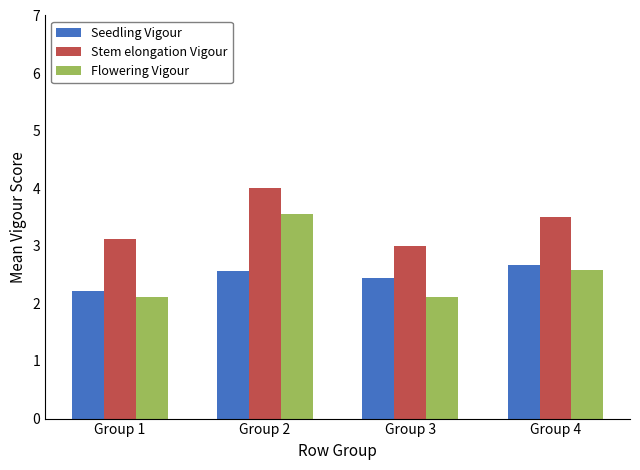

What is the value of the Seedling Vigour bar at the 2nd from the left?

2.6